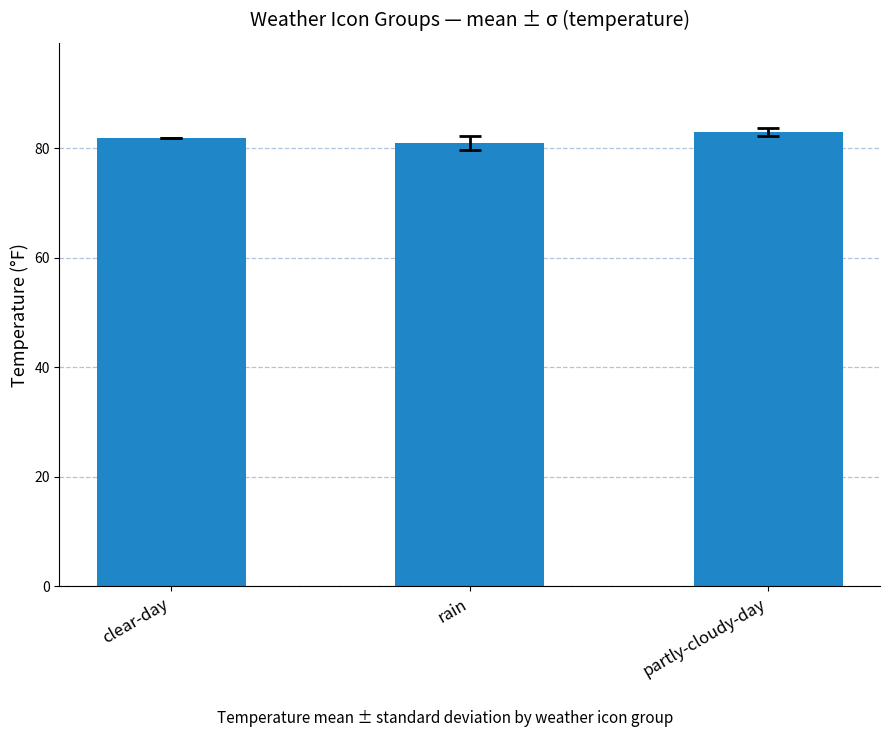

What is the sum of the values at partly-cloudy-day and rain?

163.8